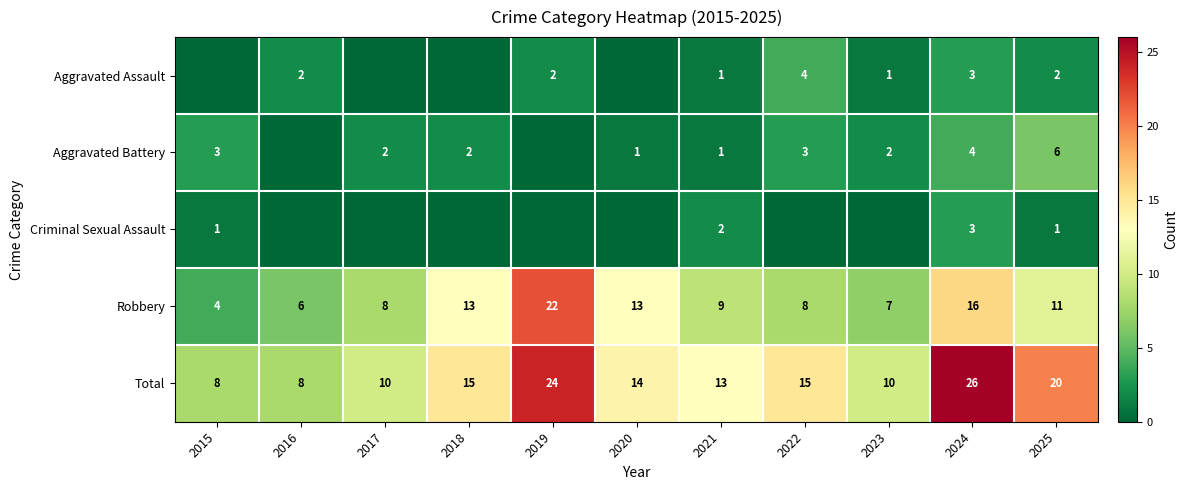

What is the greatest value displayed?

26